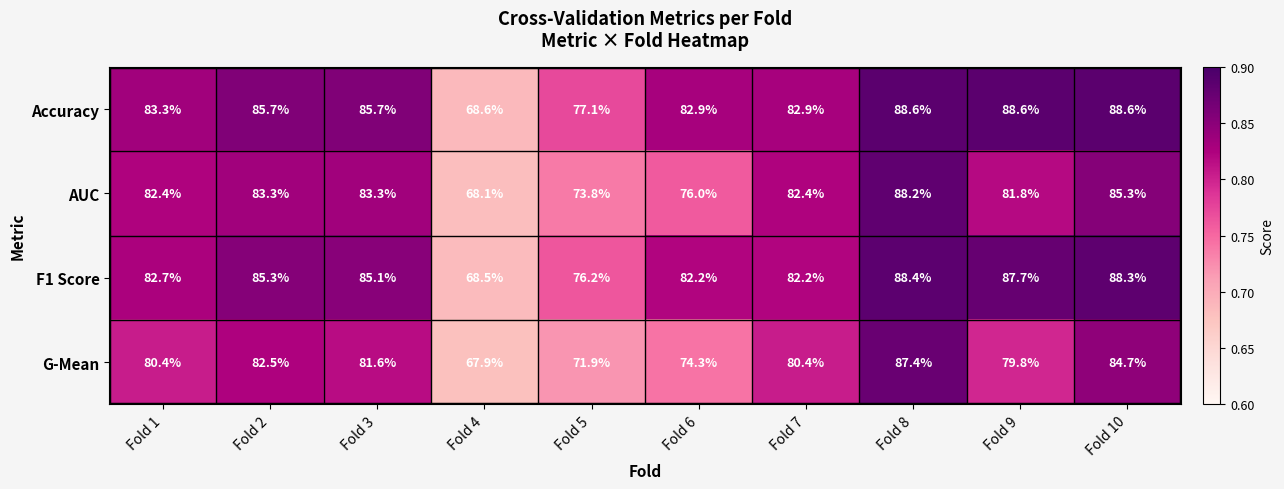

What is the total value across all series at Fold 7?

327.9